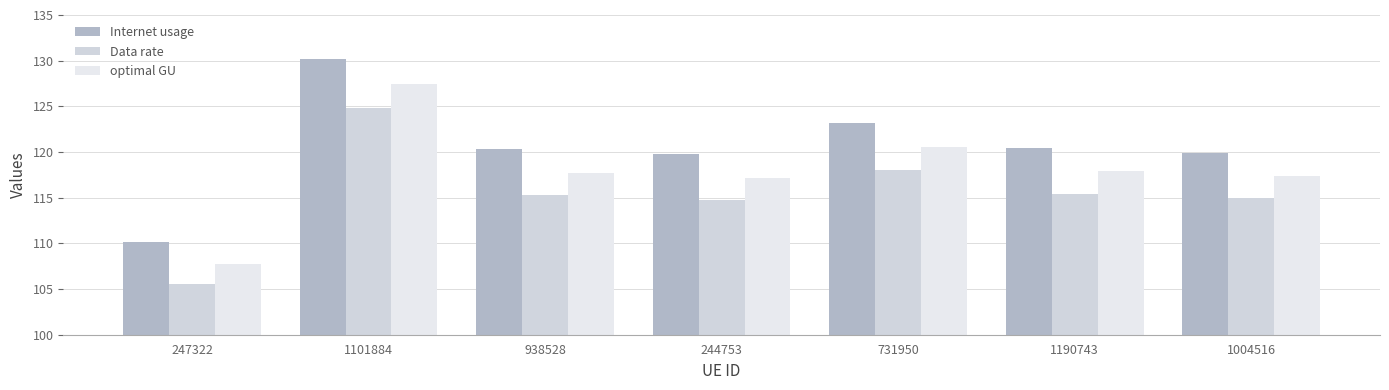

The Internet usage series shows 130.2 at 1101884. True or false?

True